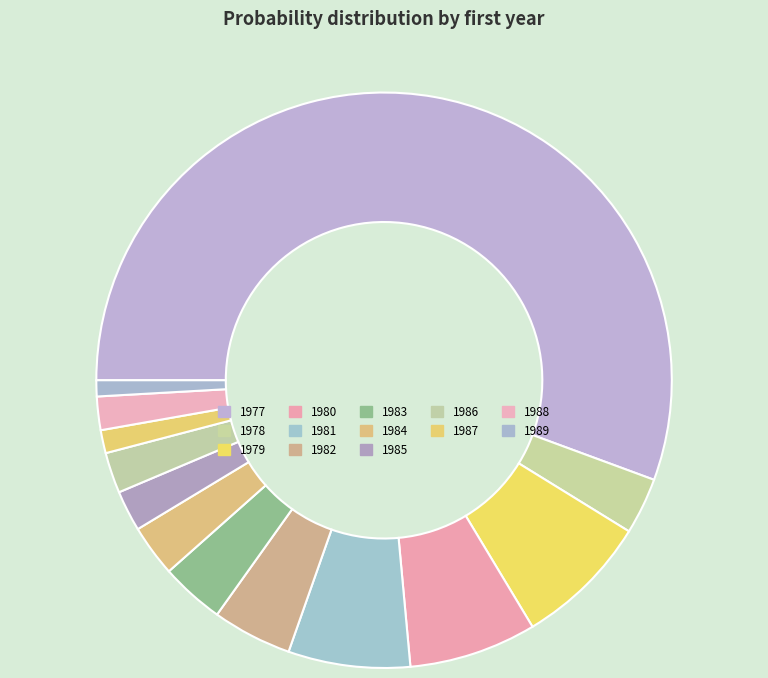

How many segments does this pie chart have?

13